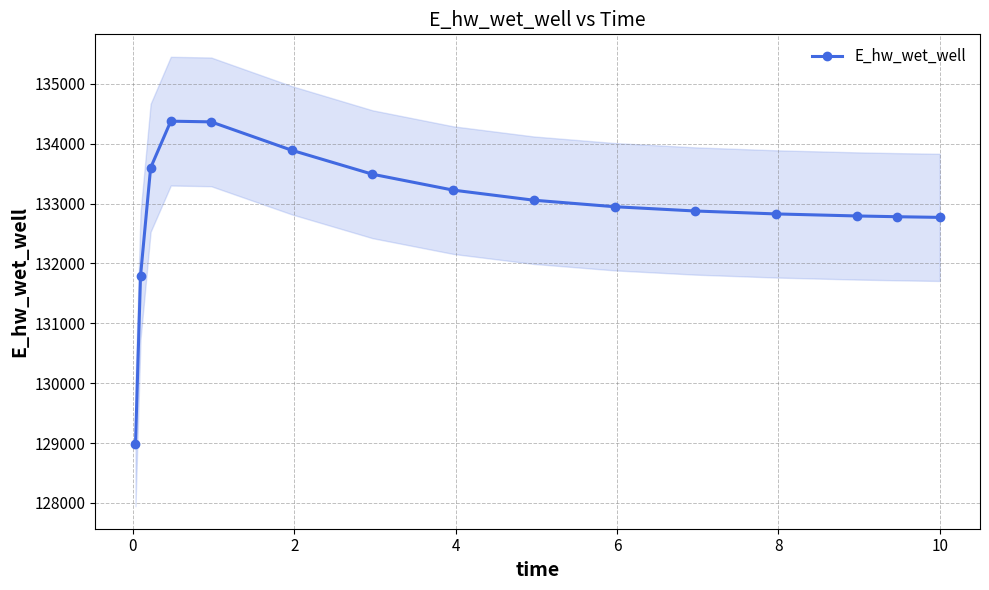

Which label corresponds to the largest value in the chart?

4